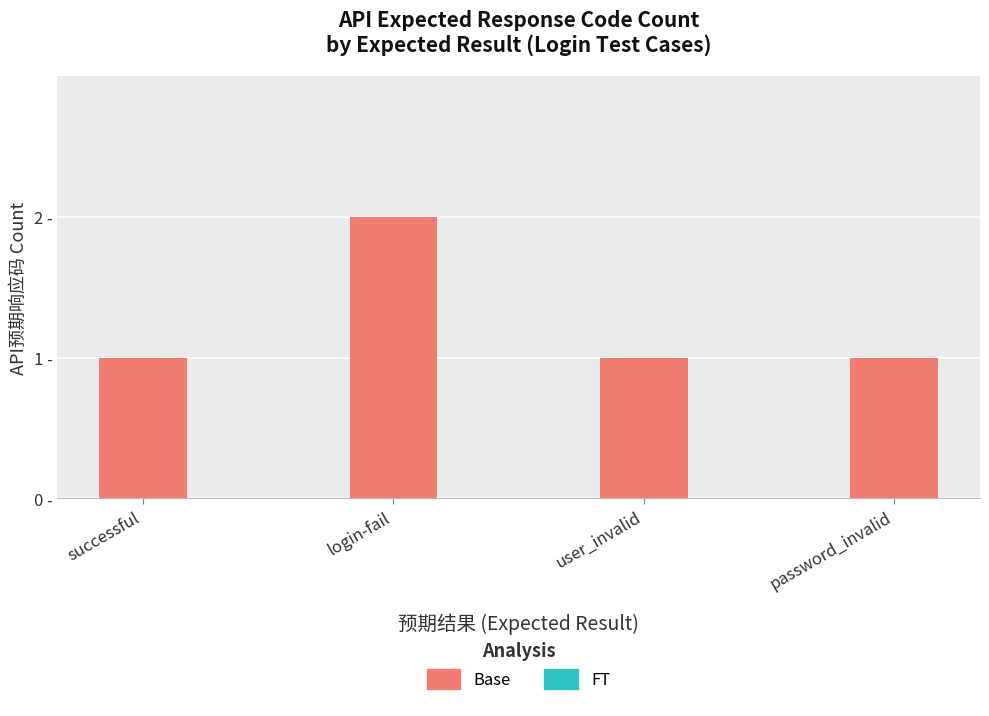

How many bars are there in total?

4